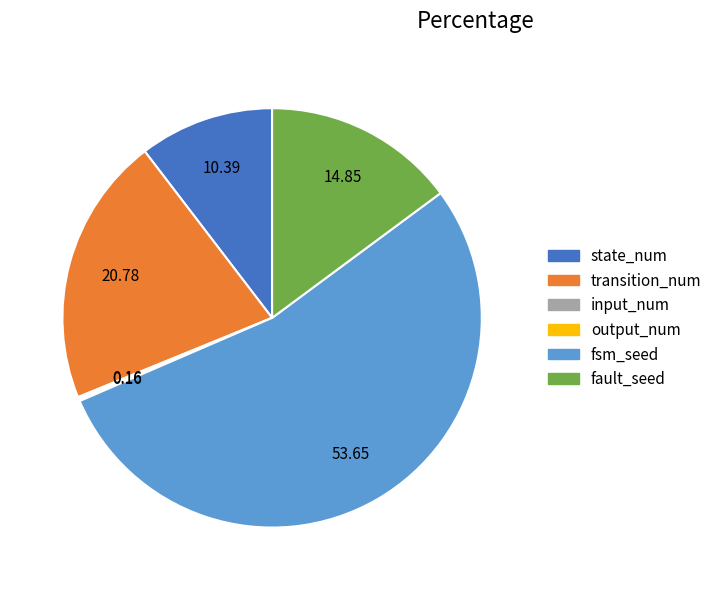

Is transition_num the majority of the pie?

No